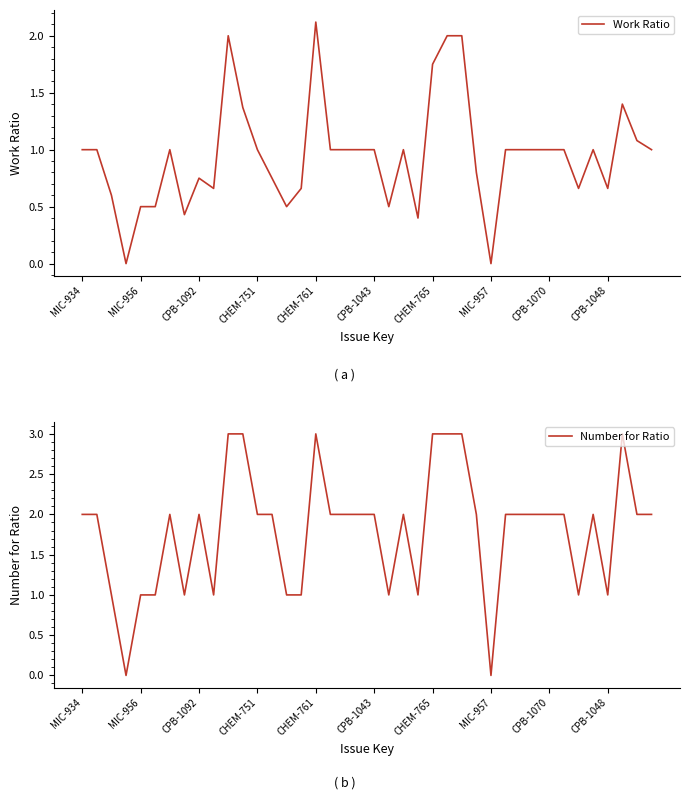

How many positive values does the Number for Ratio series have?

38